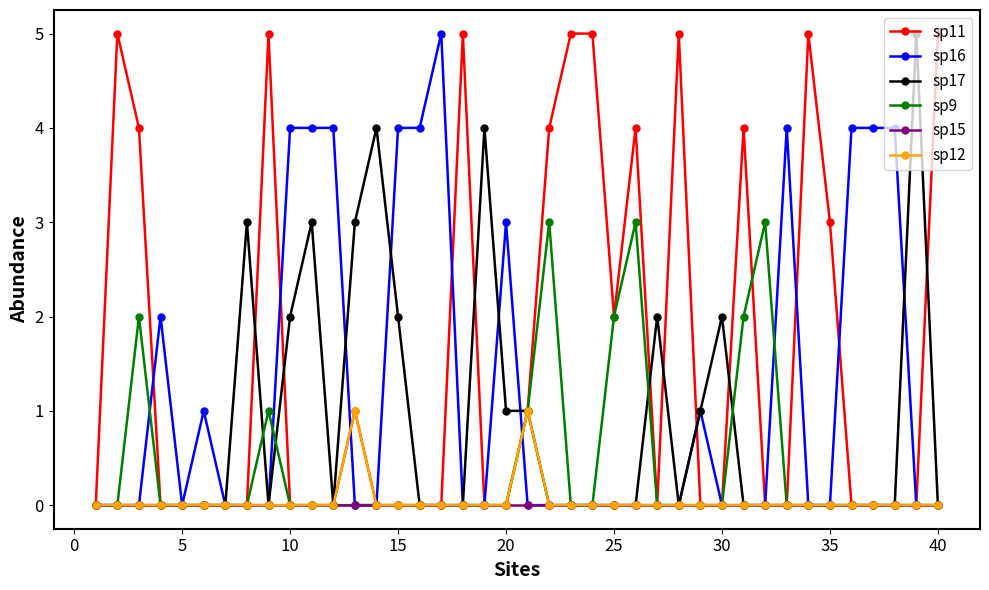

How many distinct data groups are displayed?

6